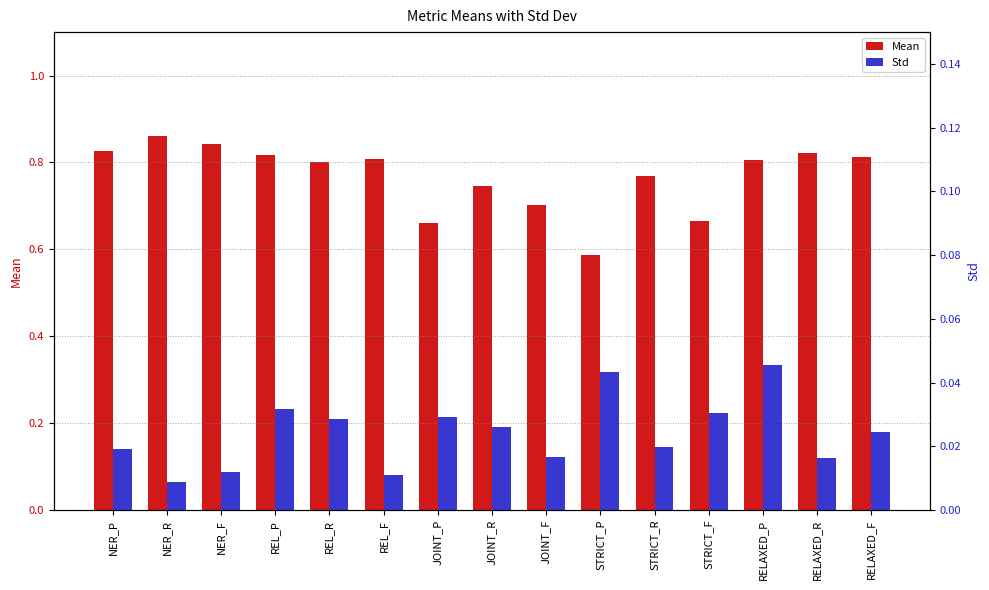

Does the chart contain stacked bars?

No